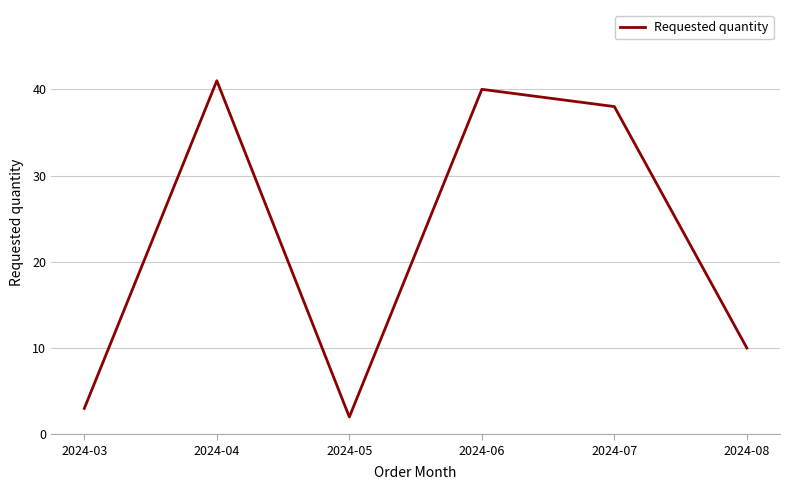

Which category has the highest value across all series?

2024-04